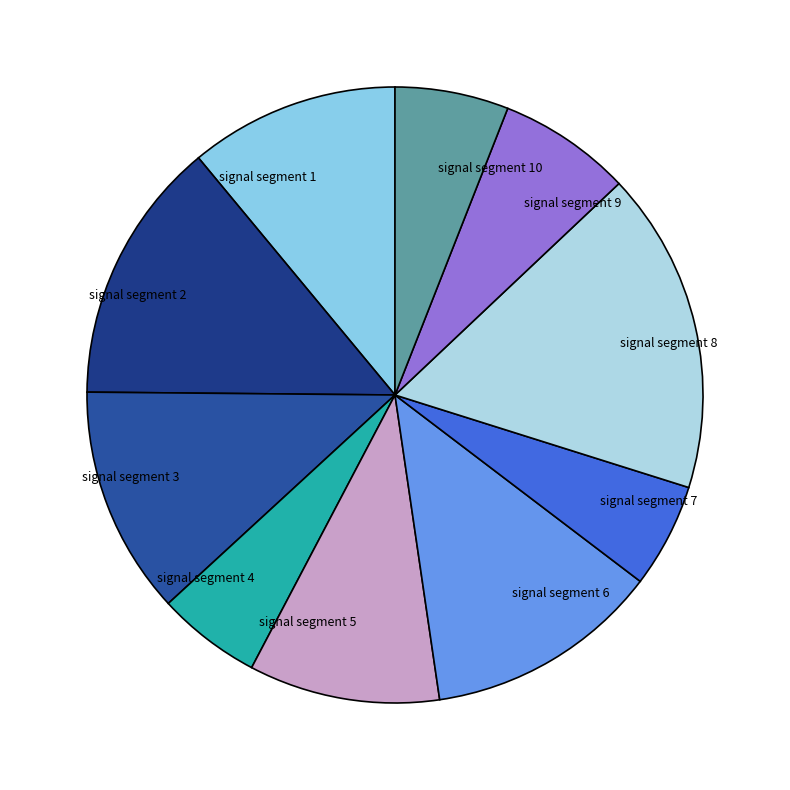

What is the largest slice in the pie chart?

signal segment 8